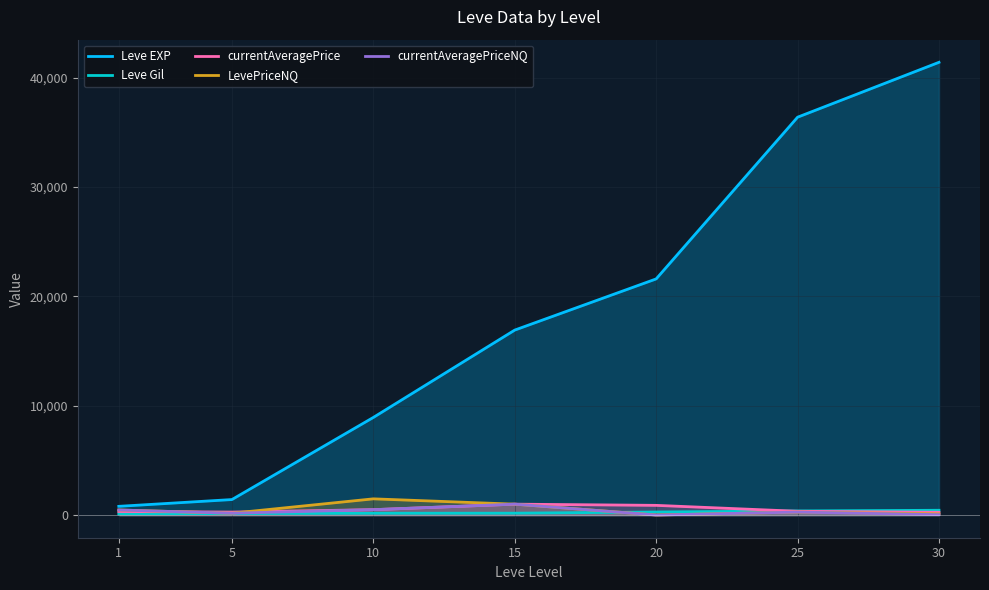

How many lines are shown in the chart?

5